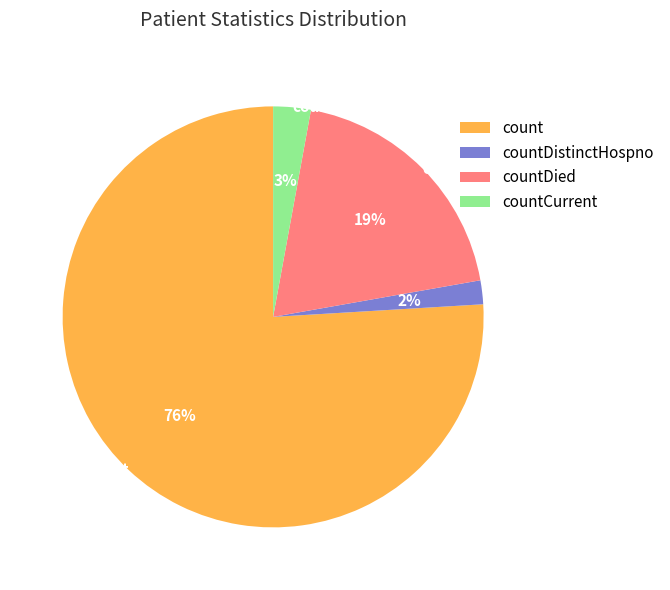

Do count and countDistinctHospno together represent more than half of the pie?

Yes